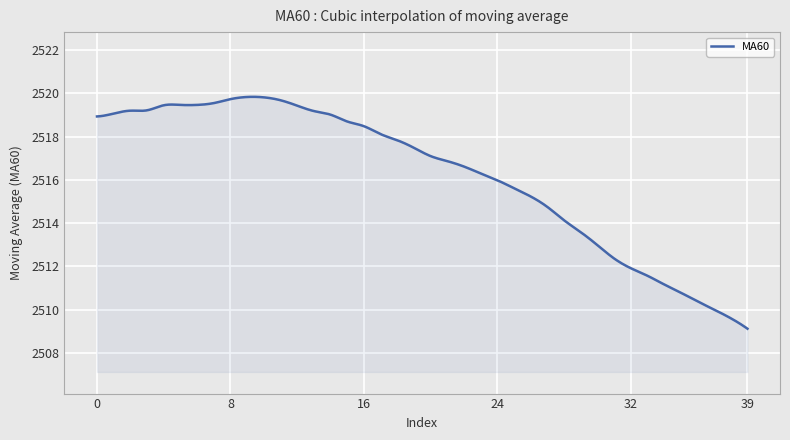

What is the minimum value shown in the chart?

2509.1